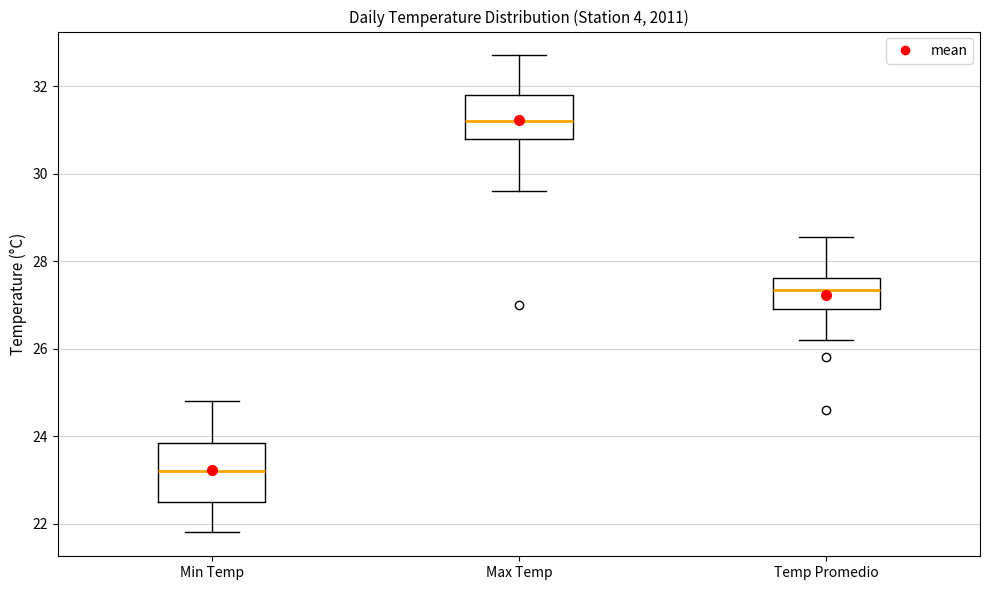

Reading left to right, read every box against the y-axis: the position of its median line, the range the box covers, and the ends of its whiskers. The values are not printed on the chart, so give them approximately, as read against the axis.

Min Temp: median 23.2, box 22.6 to 23.8, whiskers 21.8 to 24.8
Max Temp: median 31.2, box 30.8 to 31.8, whiskers 29.6 to 32.8
Temp Promedio: median 27.4, box 27.0 to 27.6, whiskers 26.2 to 28.6